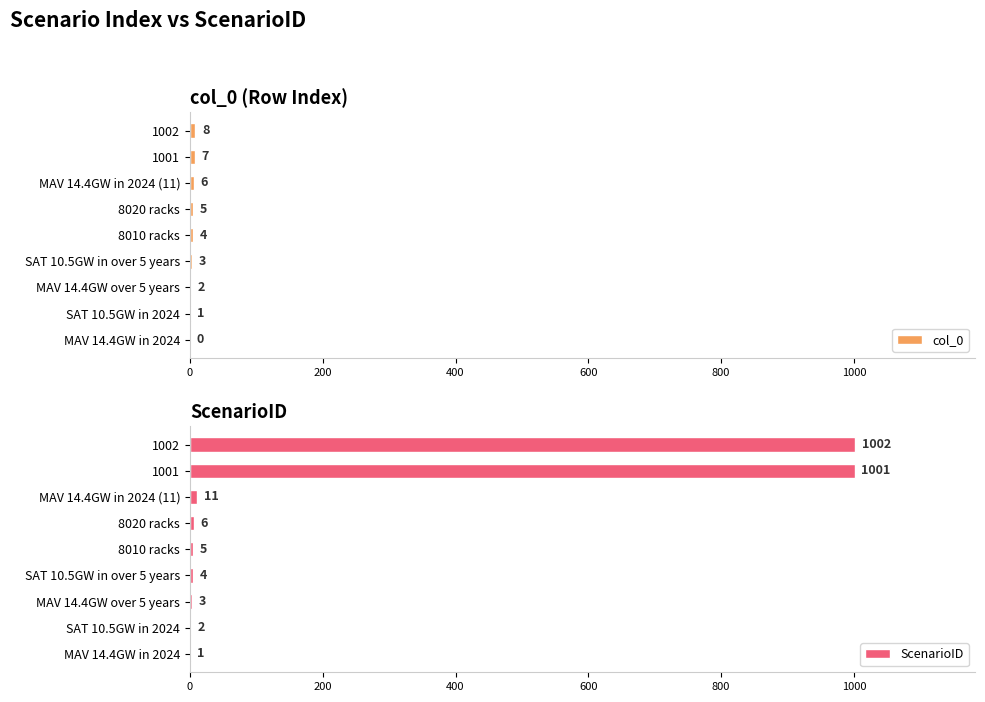

Read the col_0 value at 8020 racks.

5